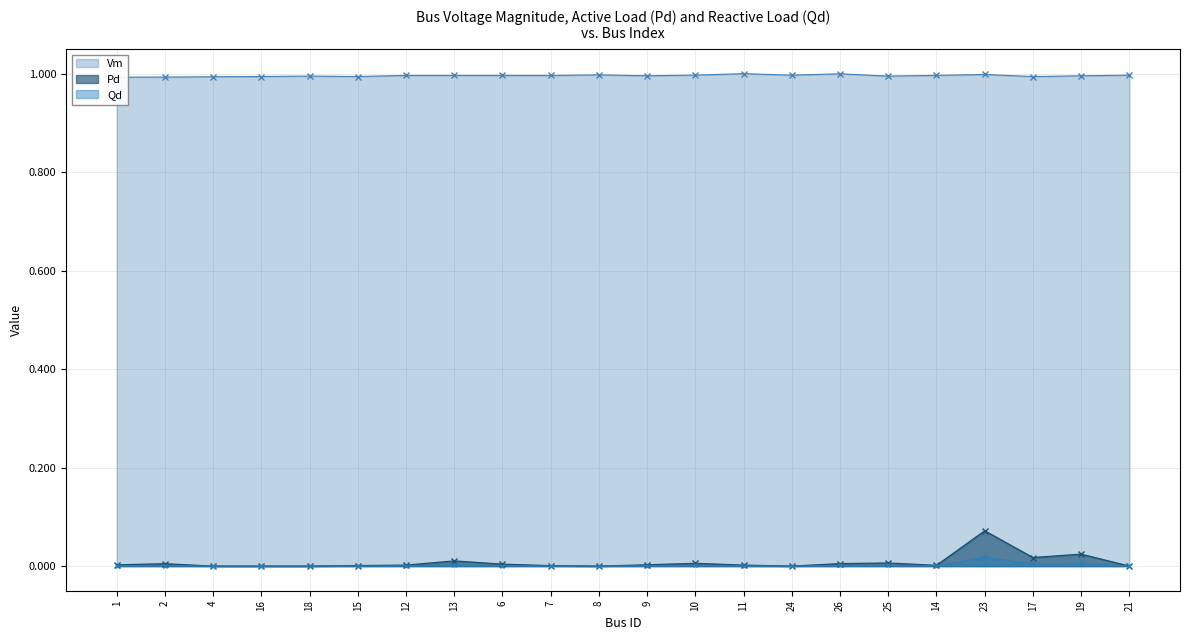

True or false: Vm has more than 2 points higher than both neighbors.

True